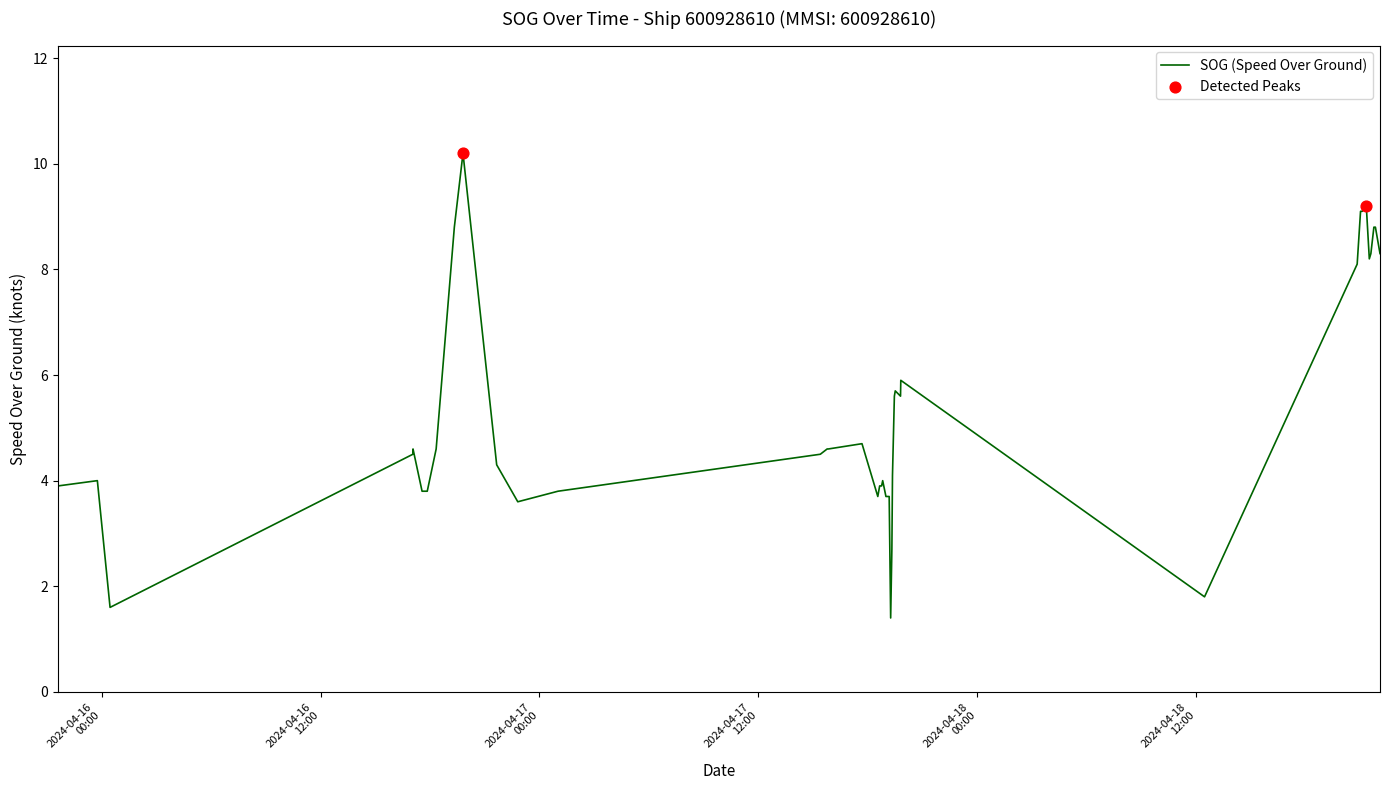

What is the maximum value shown in the chart?

10.2